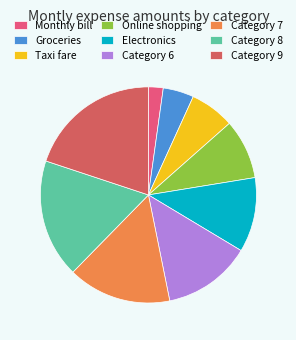

How many slices are in this pie chart?

9